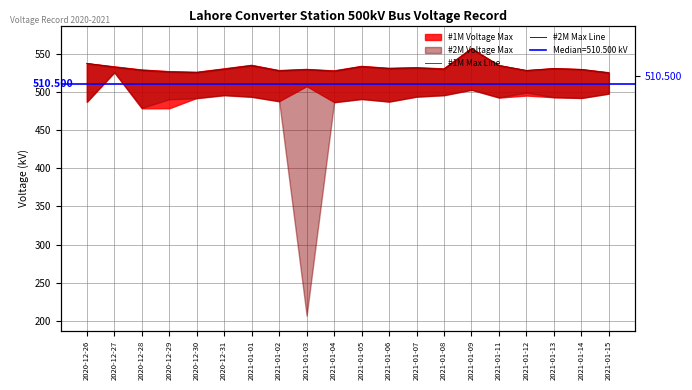

What is the average value of the #1M Max Line series?

531.5